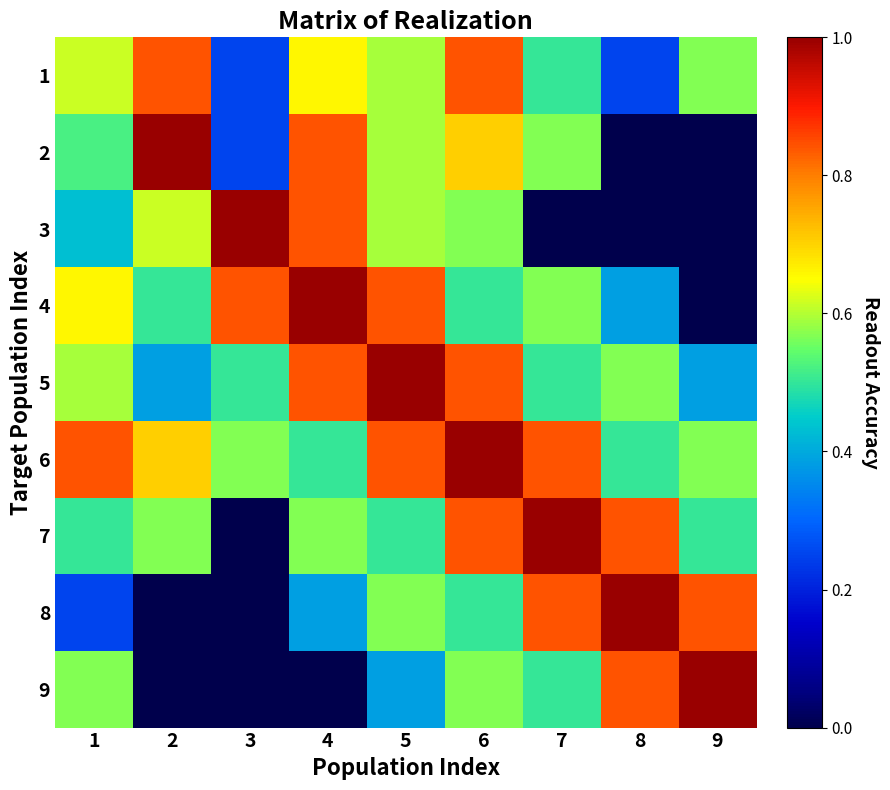

What is the total value across all series at 6?

6.4